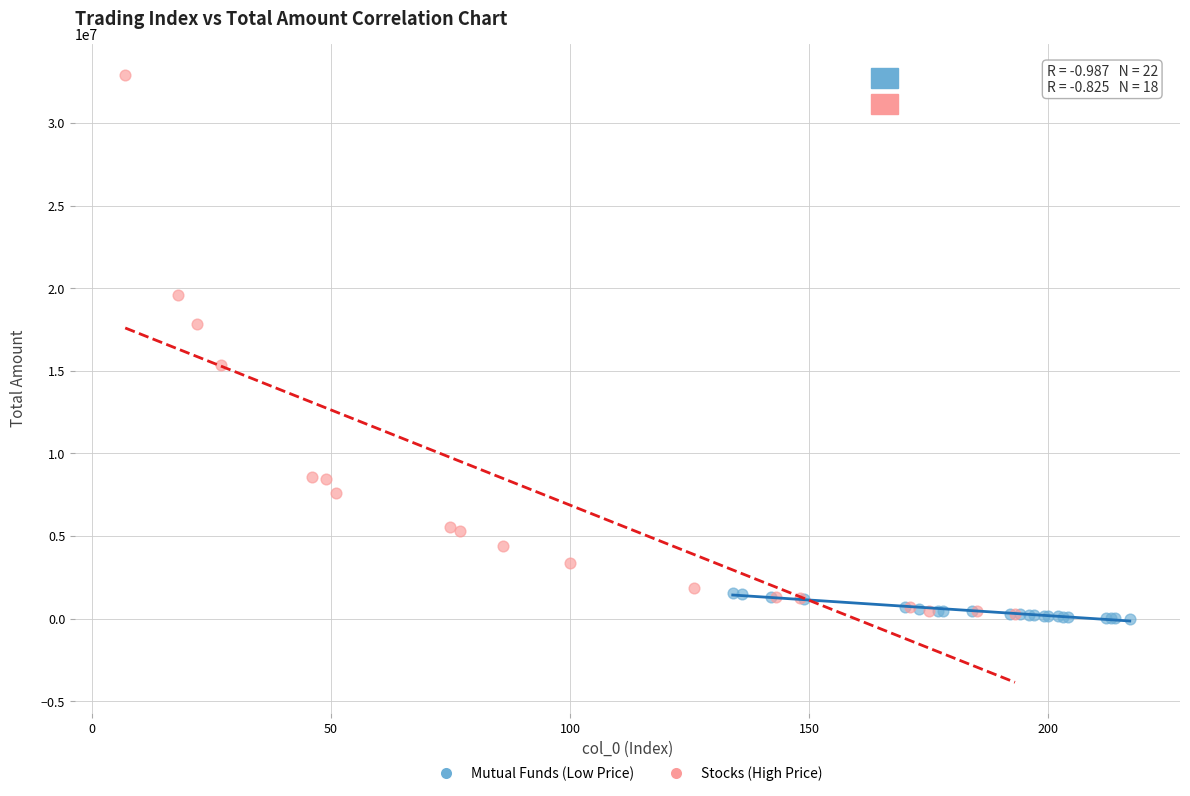

Which series reaches the maximum Y coordinate?

Stocks (High Price)